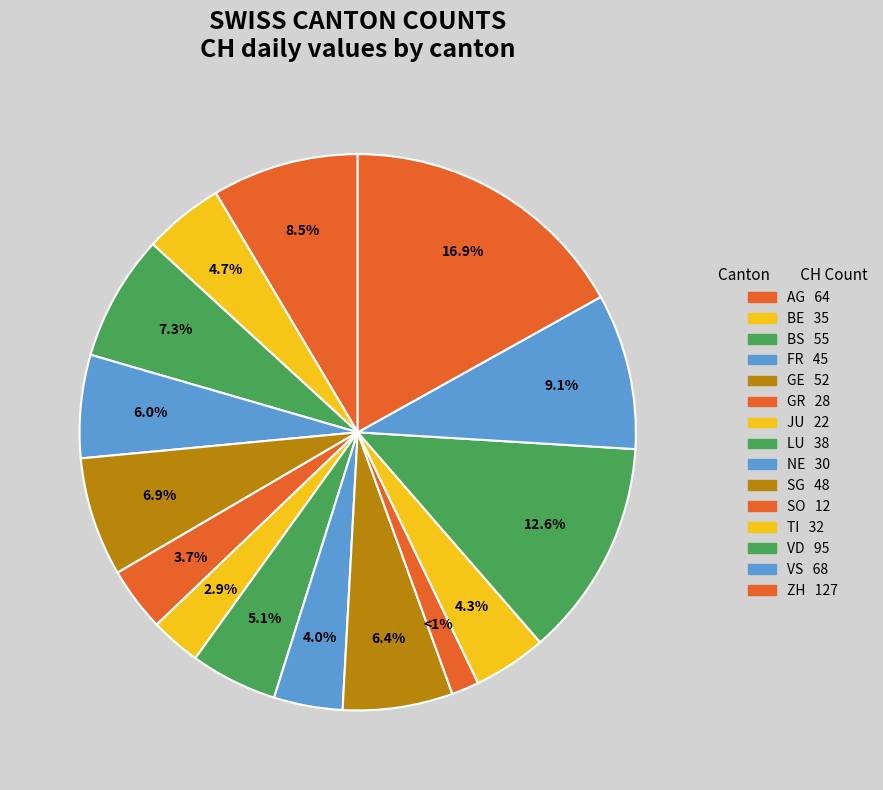

Combined, what portion of the pie is GE and BE?

11.6%